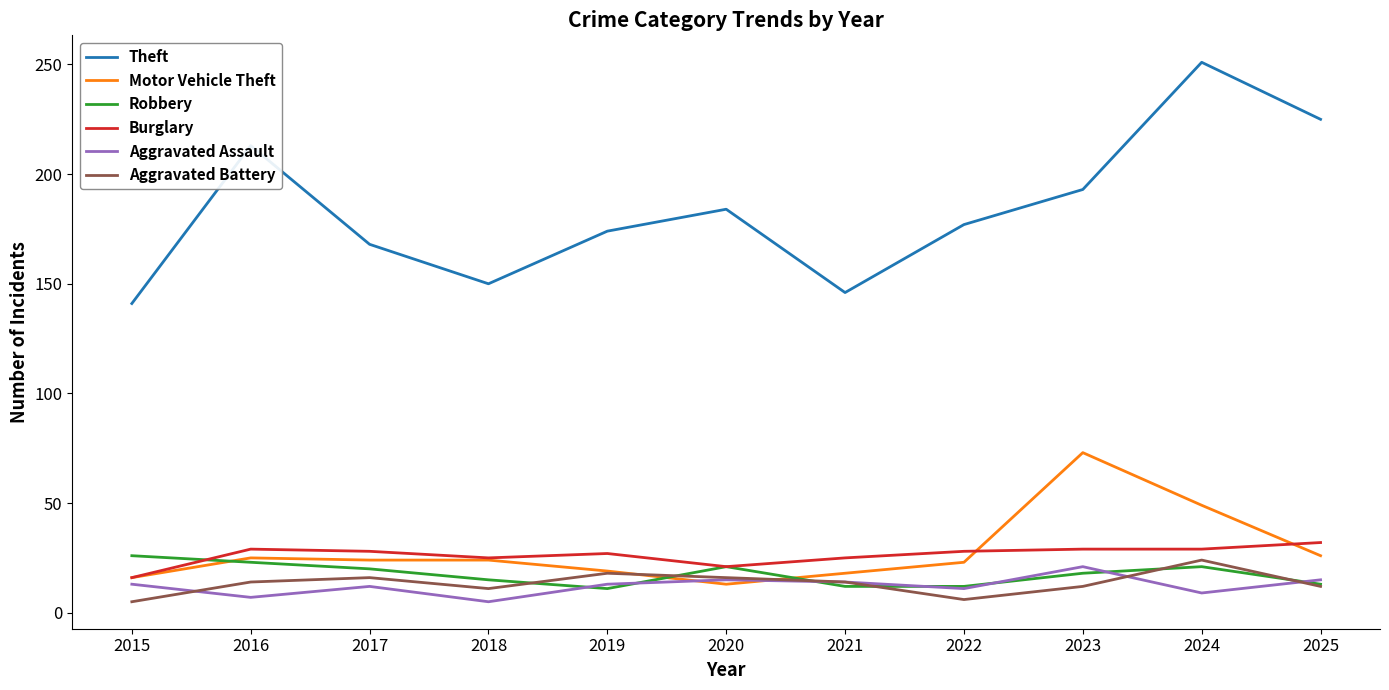

The value of Aggravated Battery at 2022 is 6. True or false?

True